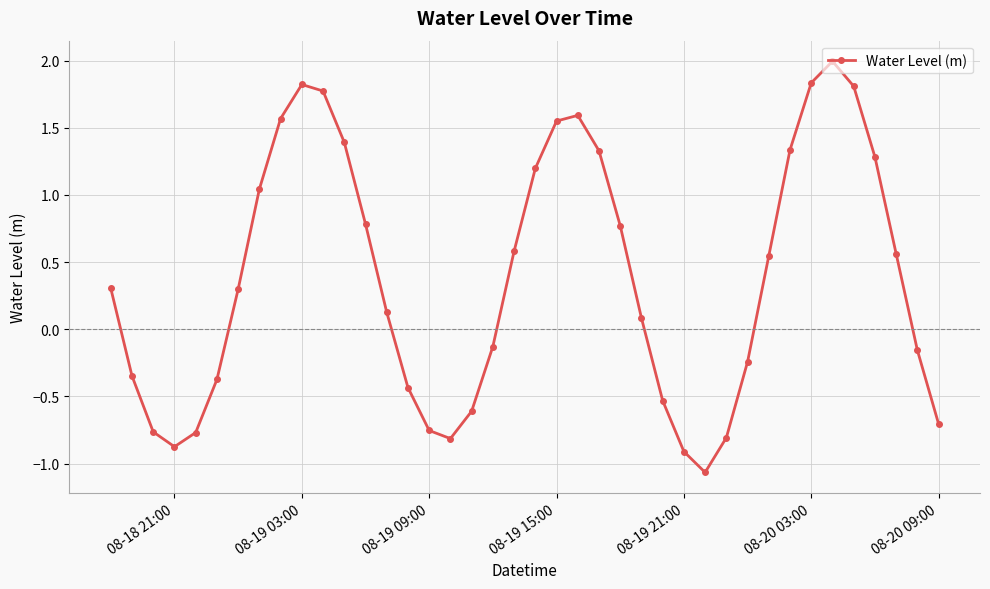

What is the maximum value shown in the chart?

2.0